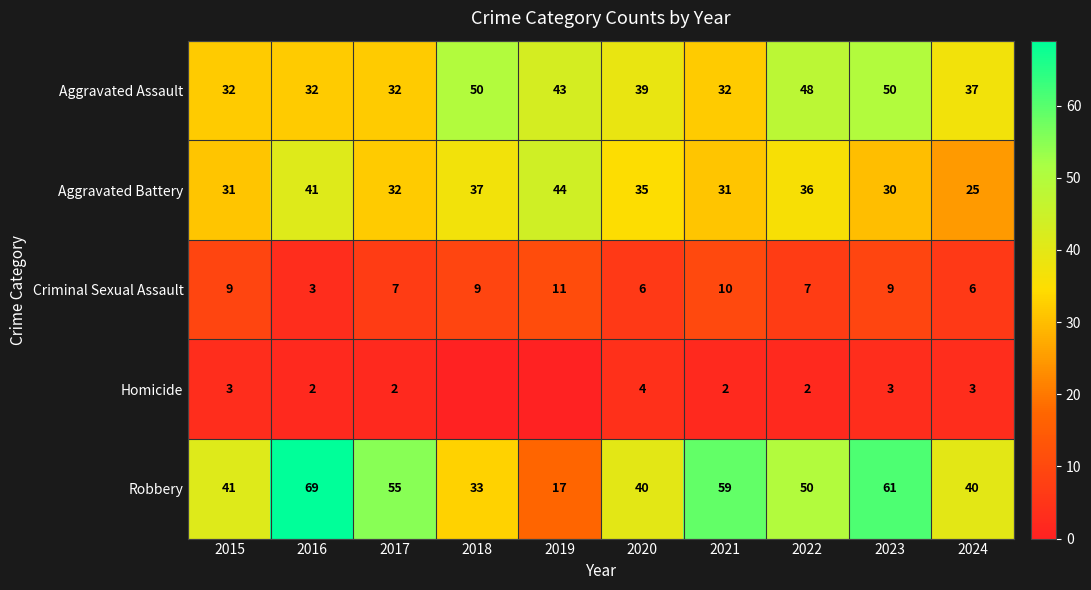

Is it true that Robbery equals 41 at 2015?

True